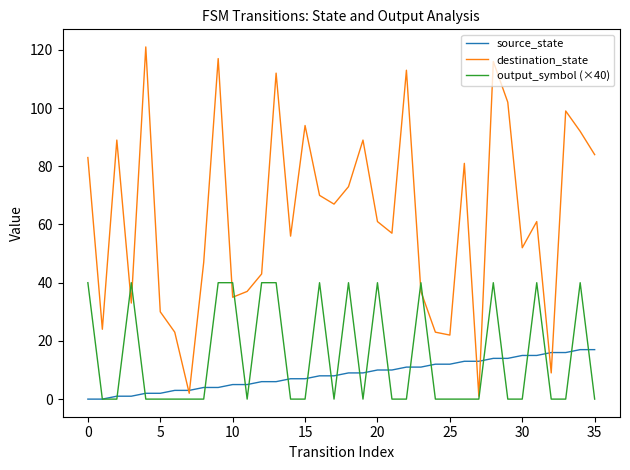

What is the average value of the output_symbol (×40) series?

14